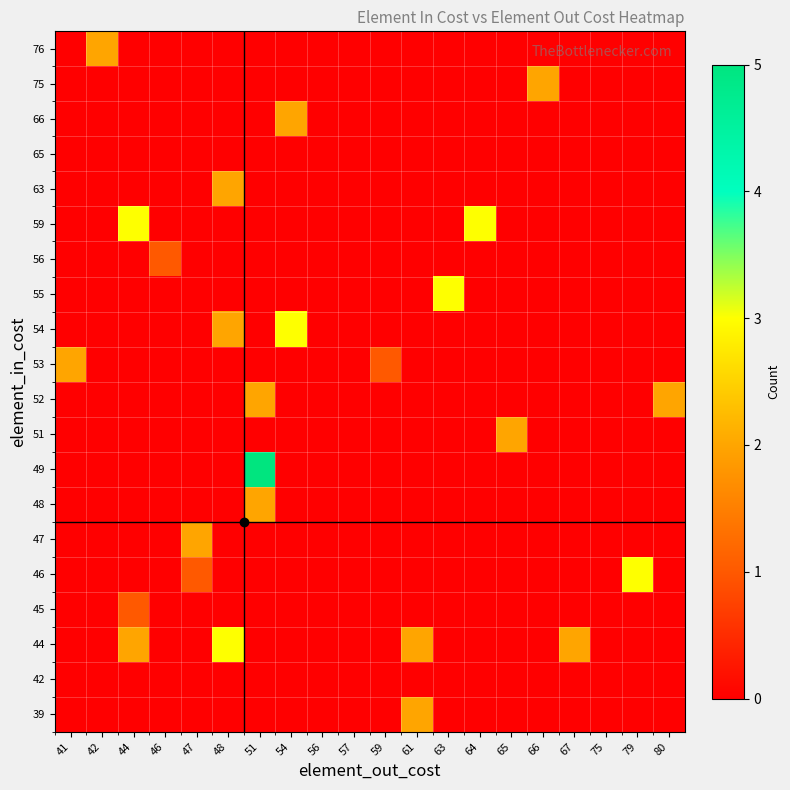

Reading right to left, transcribe all the data shown in this chart.

39: 80=0	79=0	75=0	67=0	66=0	65=0	64=0	63=0	61=2	59=0	57=0	56=0	54=0	51=0	48=0	47=0	46=0	44=0	42=0	41=0
42: 80=0	79=0	75=0	67=0	66=0	65=0	64=0	63=0	61=0	59=0	57=0	56=0	54=0	51=0	48=0	47=0	46=0	44=0	42=0	41=0
44: 80=0	79=0	75=0	67=2	66=0	65=0	64=0	63=0	61=2	59=0	57=0	56=0	54=0	51=0	48=3	47=0	46=0	44=2	42=0	41=0
45: 80=0	79=0	75=0	67=0	66=0	65=0	64=0	63=0	61=0	59=0	57=0	56=0	54=0	51=0	48=0	47=0	46=0	44=1	42=0	41=0
46: 80=0	79=3	75=0	67=0	66=0	65=0	64=0	63=0	61=0	59=0	57=0	56=0	54=0	51=0	48=0	47=1	46=0	44=0	42=0	41=0
47: 80=0	79=0	75=0	67=0	66=0	65=0	64=0	63=0	61=0	59=0	57=0	56=0	54=0	51=0	48=0	47=2	46=0	44=0	42=0	41=0
48: 80=0	79=0	75=0	67=0	66=0	65=0	64=0	63=0	61=0	59=0	57=0	56=0	54=0	51=2	48=0	47=0	46=0	44=0	42=0	41=0
49: 80=0	79=0	75=0	67=0	66=0	65=0	64=0	63=0	61=0	59=0	57=0	56=0	54=0	51=5	48=0	47=0	46=0	44=0	42=0	41=0
51: 80=0	79=0	75=0	67=0	66=0	65=2	64=0	63=0	61=0	59=0	57=0	56=0	54=0	51=0	48=0	47=0	46=0	44=0	42=0	41=0
52: 80=2	79=0	75=0	67=0	66=0	65=0	64=0	63=0	61=0	59=0	57=0	56=0	54=0	51=2	48=0	47=0	46=0	44=0	42=0	41=0
53: 80=0	79=0	75=0	67=0	66=0	65=0	64=0	63=0	61=0	59=1	57=0	56=0	54=0	51=0	48=0	47=0	46=0	44=0	42=0	41=2
54: 80=0	79=0	75=0	67=0	66=0	65=0	64=0	63=0	61=0	59=0	57=0	56=0	54=3	51=0	48=2	47=0	46=0	44=0	42=0	41=0
55: 80=0	79=0	75=0	67=0	66=0	65=0	64=0	63=3	61=0	59=0	57=0	56=0	54=0	51=0	48=0	47=0	46=0	44=0	42=0	41=0
56: 80=0	79=0	75=0	67=0	66=0	65=0	64=0	63=0	61=0	59=0	57=0	56=0	54=0	51=0	48=0	47=0	46=1	44=0	42=0	41=0
59: 80=0	79=0	75=0	67=0	66=0	65=0	64=3	63=0	61=0	59=0	57=0	56=0	54=0	51=0	48=0	47=0	46=0	44=3	42=0	41=0
63: 80=0	79=0	75=0	67=0	66=0	65=0	64=0	63=0	61=0	59=0	57=0	56=0	54=0	51=0	48=2	47=0	46=0	44=0	42=0	41=0
65: 80=0	79=0	75=0	67=0	66=0	65=0	64=0	63=0	61=0	59=0	57=0	56=0	54=0	51=0	48=0	47=0	46=0	44=0	42=0	41=0
66: 80=0	79=0	75=0	67=0	66=0	65=0	64=0	63=0	61=0	59=0	57=0	56=0	54=2	51=0	48=0	47=0	46=0	44=0	42=0	41=0
75: 80=0	79=0	75=0	67=0	66=2	65=0	64=0	63=0	61=0	59=0	57=0	56=0	54=0	51=0	48=0	47=0	46=0	44=0	42=0	41=0
76: 80=0	79=0	75=0	67=0	66=0	65=0	64=0	63=0	61=0	59=0	57=0	56=0	54=0	51=0	48=0	47=0	46=0	44=0	42=2	41=0